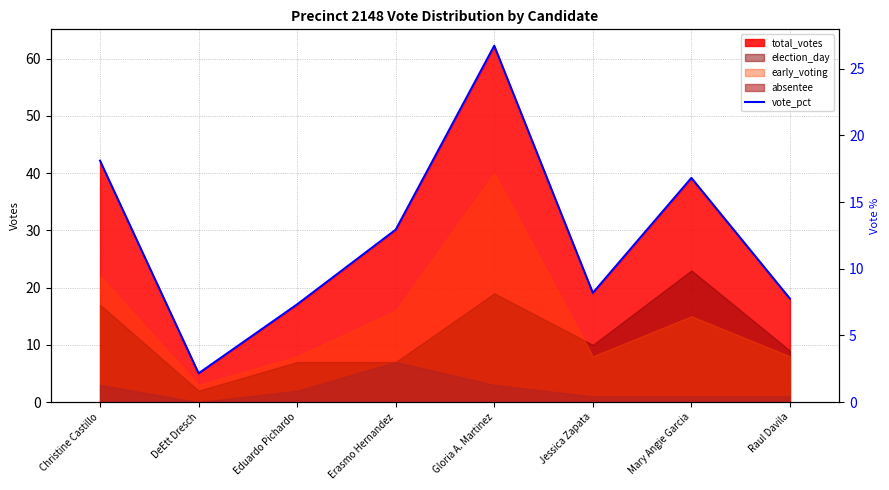

True or false: the data shows 0.7 at DeEtt Dresch.

False